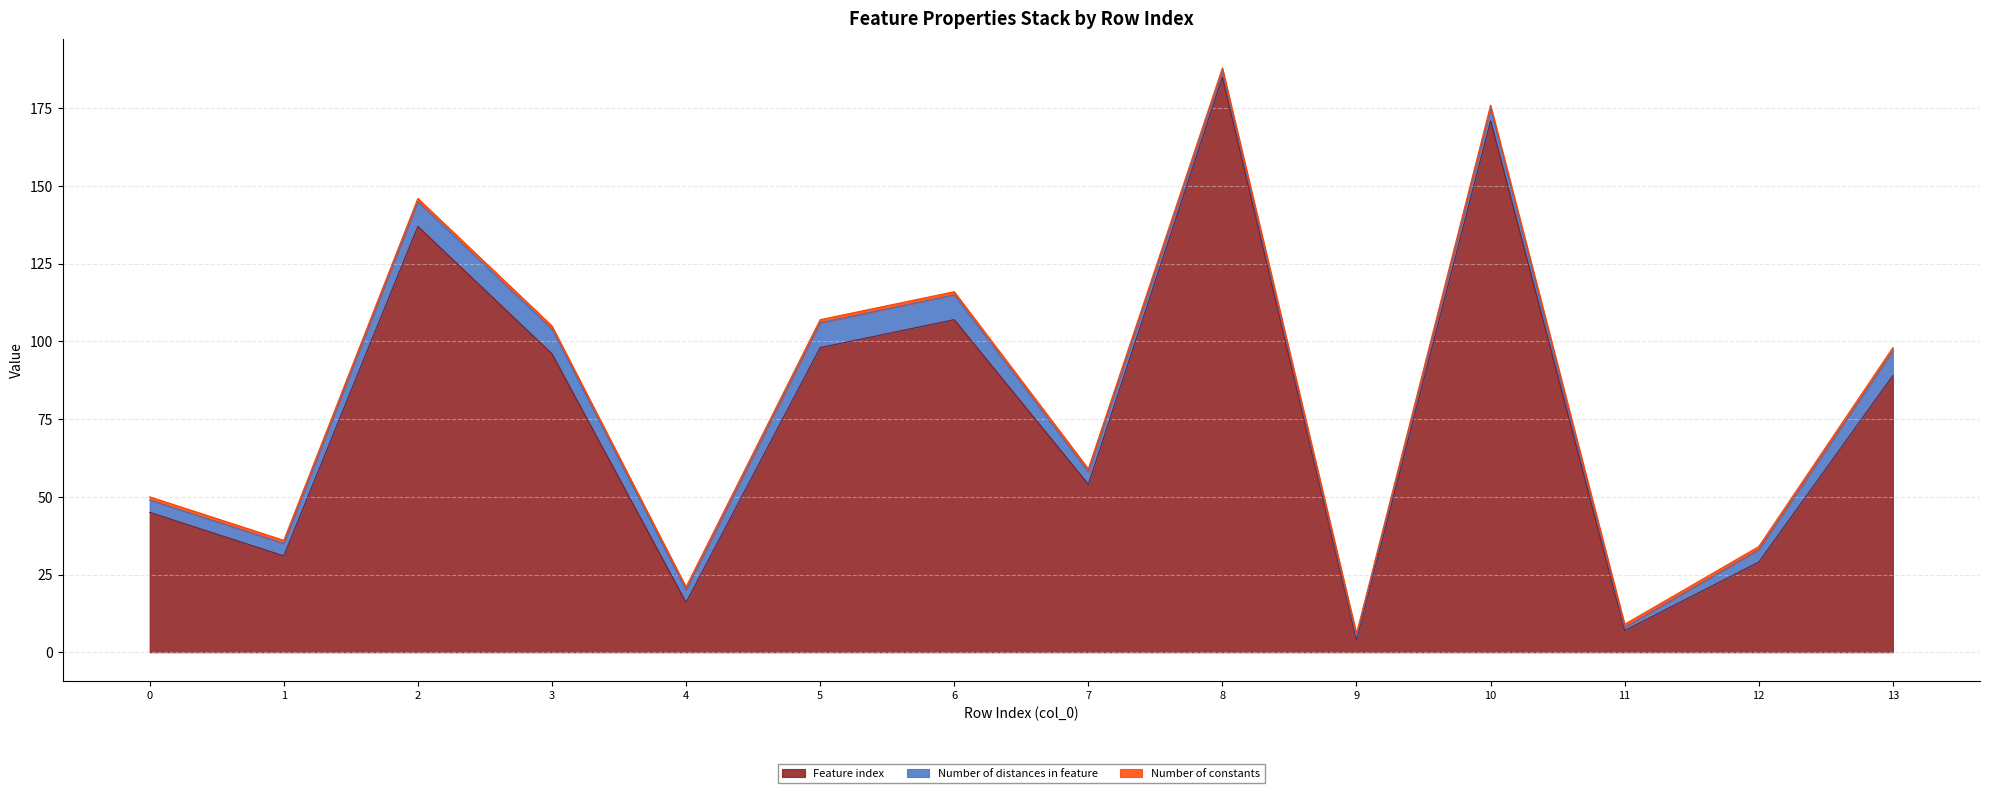

Reading right to left, extract all data points from this chart.

Feature index: 13=89	12=29	11=7	10=171	9=4	8=185	7=54	6=107	5=98	4=16	3=96	2=137	1=31	0=45
Number of distances in feature: 13=8	12=4	11=1	10=4	9=1	8=2	7=4	6=8	5=8	4=4	3=8	2=8	1=4	0=4
Number of constants: 13=1	12=1	11=1	10=1	9=1	8=1	7=1	6=1	5=1	4=1	3=1	2=1	1=1	0=1